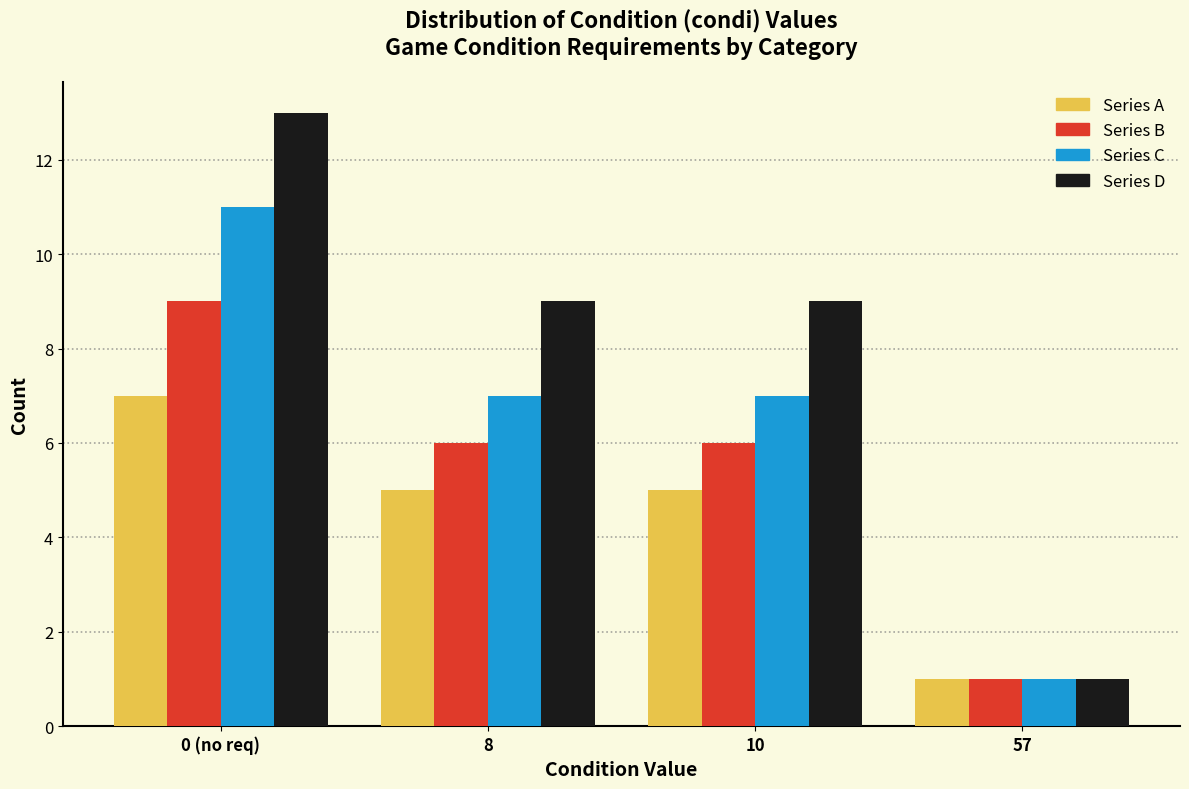

Reading left to right, what are all the values shown in this chart?

Series A: 0 (no req)=7	8=5	10=5	57=1
Series B: 0 (no req)=9	8=6	10=6	57=1
Series C: 0 (no req)=11	8=7	10=7	57=1
Series D: 0 (no req)=13	8=9	10=9	57=1